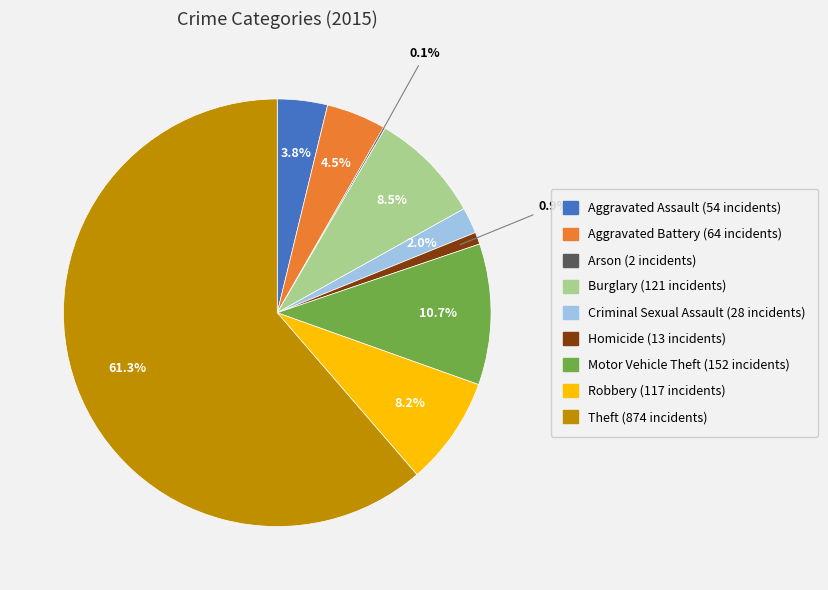

Approximately how many times larger is the value at Aggravated Battery compared to Burglary?

0.5